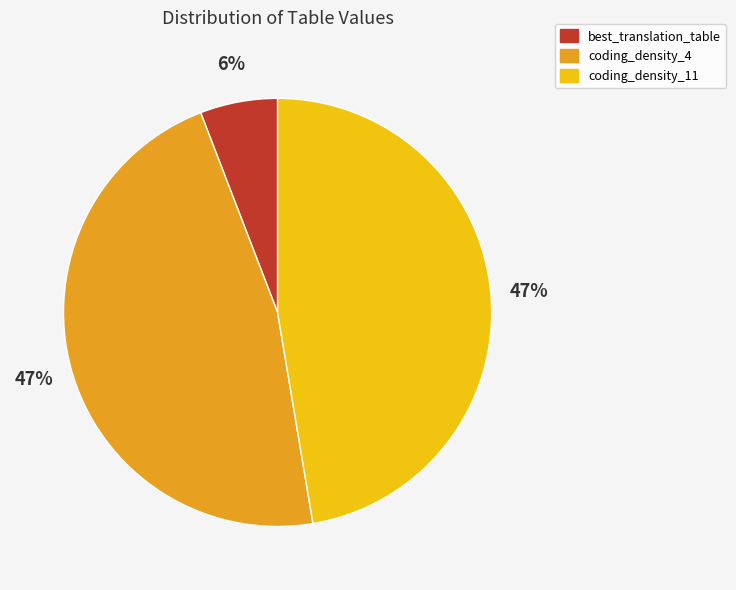

Does any single category account for the majority?

No